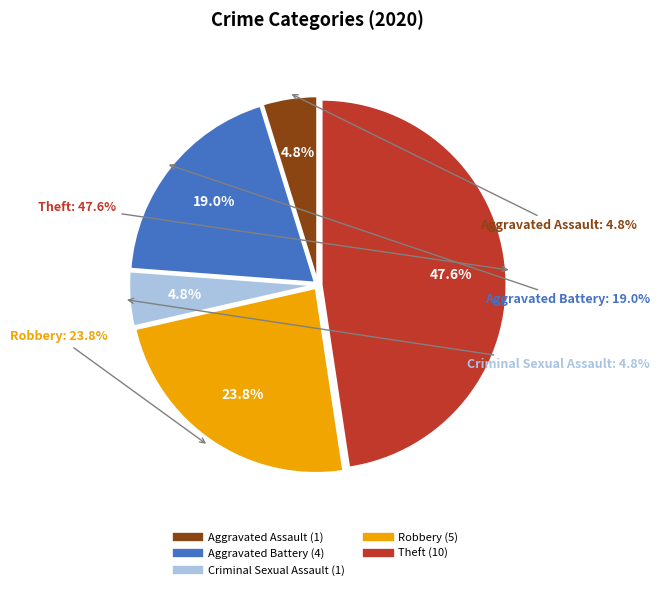

Does Robbery represent more than half of the total?

No